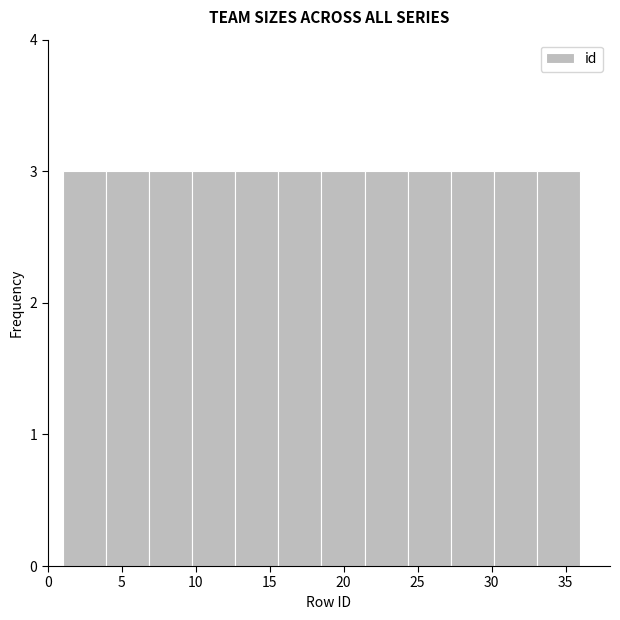

Reading left to right, list every bar in this chart as the range it spans on the x-axis followed by its height. Neither the bar edges nor the heights are printed on the chart, so give them approximately, as read against the axes.

1.0 to 4.0: 3
4.0 to 7.0: 3
7.0 to 10.0: 3
10.0 to 12.5: 3
12.5 to 15.5: 3
15.5 to 18.5: 3
18.5 to 21.5: 3
21.5 to 24.5: 3
24.5 to 27.5: 3
27.5 to 30.0: 3
30.0 to 33.0: 3
33.0 to 36.0: 3